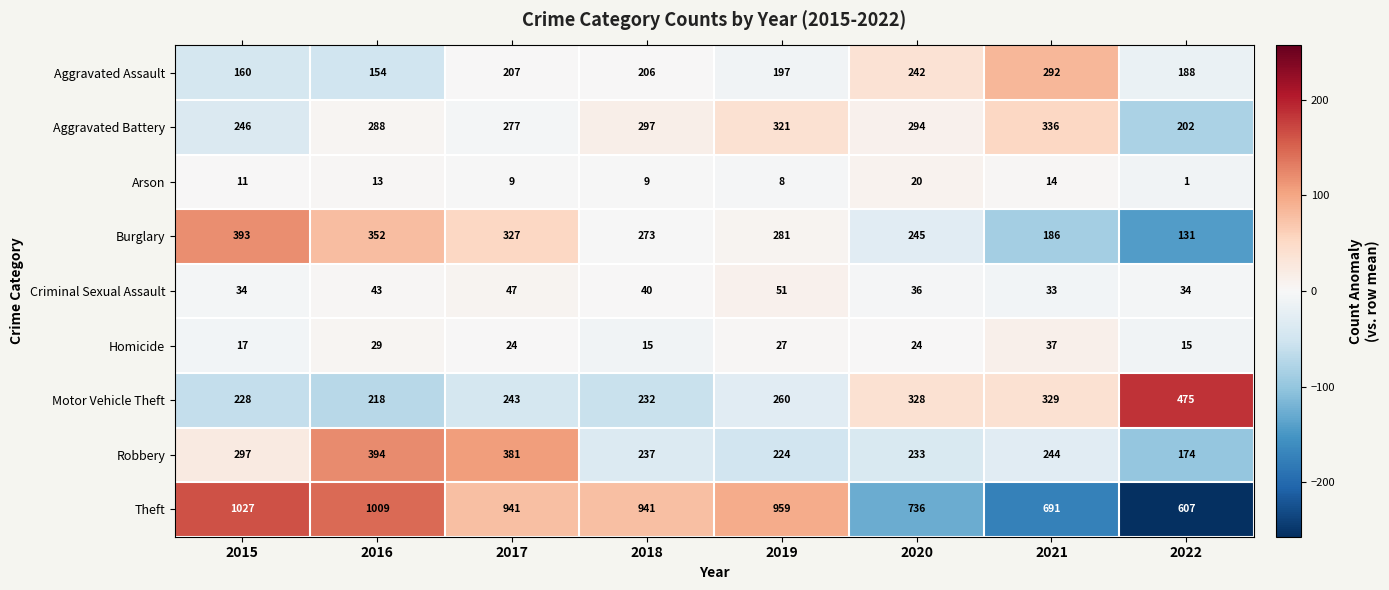

True or false: Aggravated Assault has a value of 126 at 2017.

False